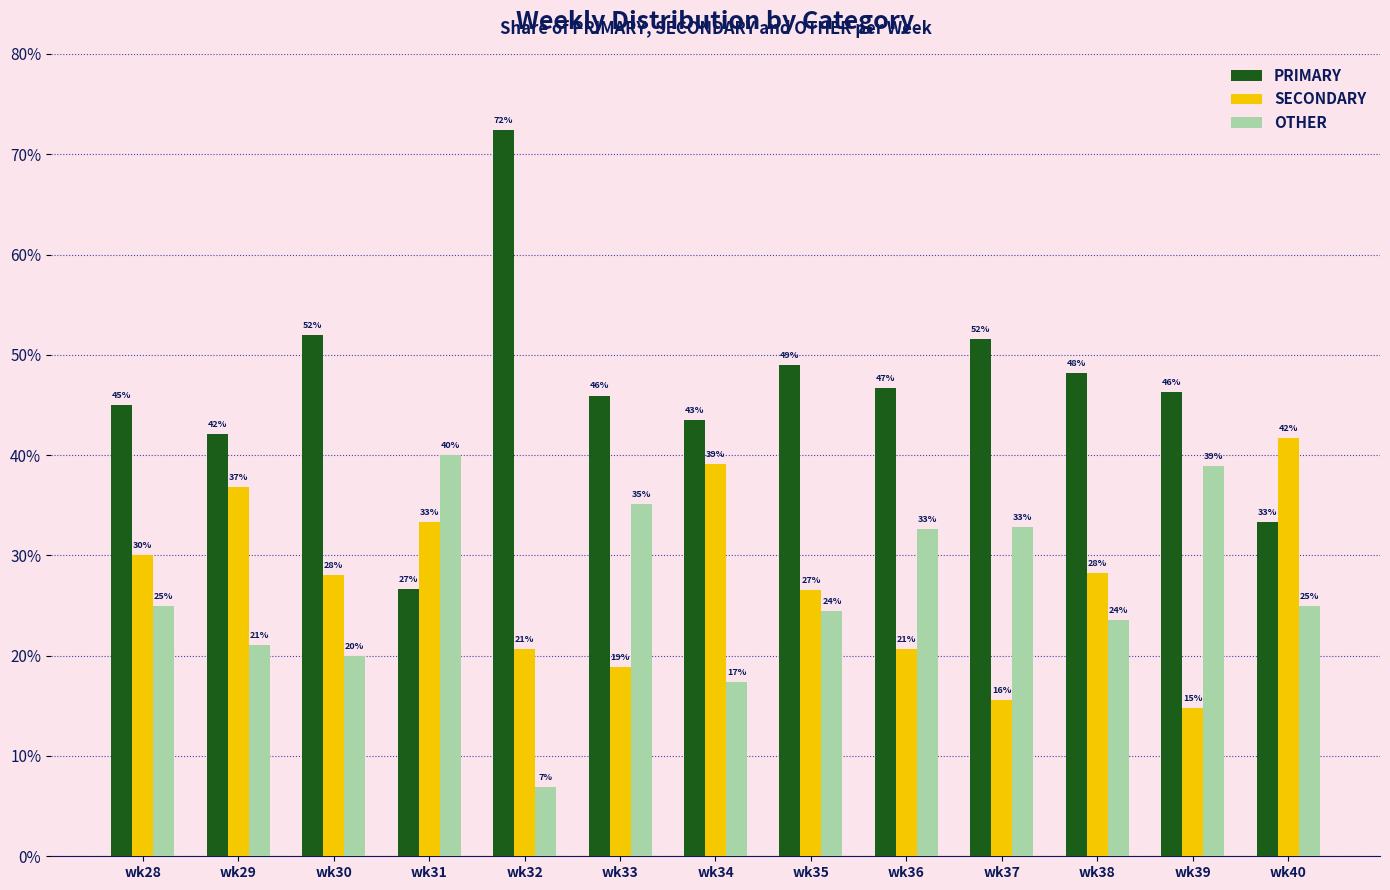

At which category does the chart reach its peak across all series?

wk32